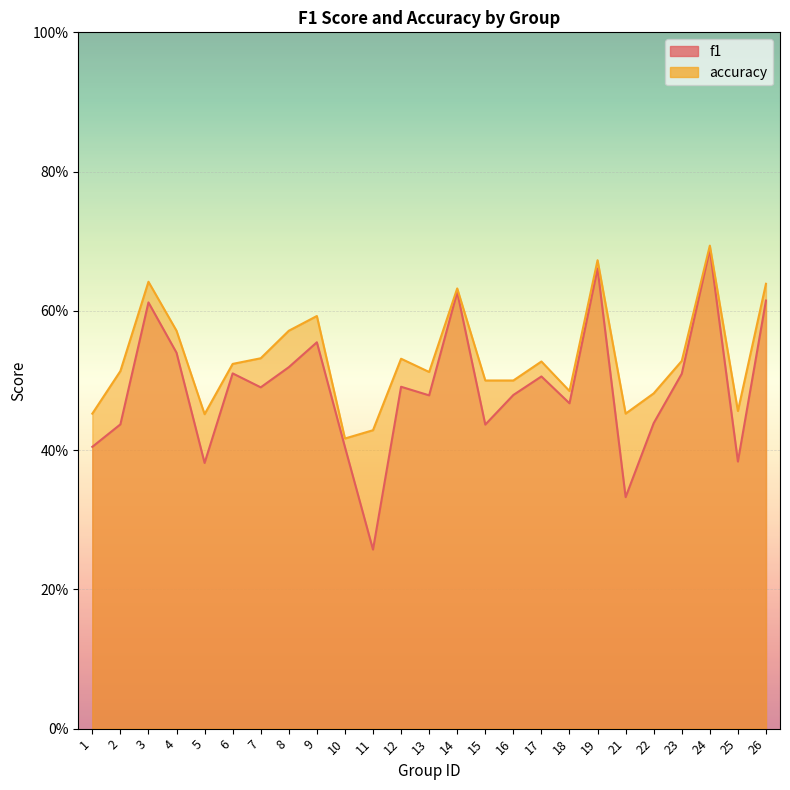

How many accuracy values are between 0 and 1?

25